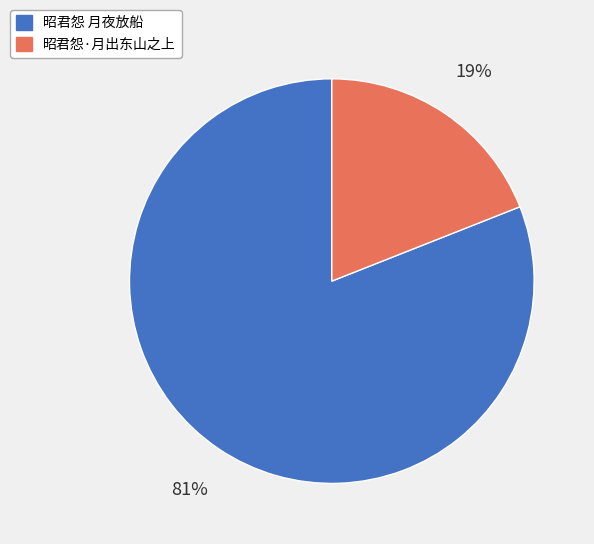

Is the sum of 昭君怨·月出东山之上 and 昭君怨 月夜放船 greater than half?

Yes